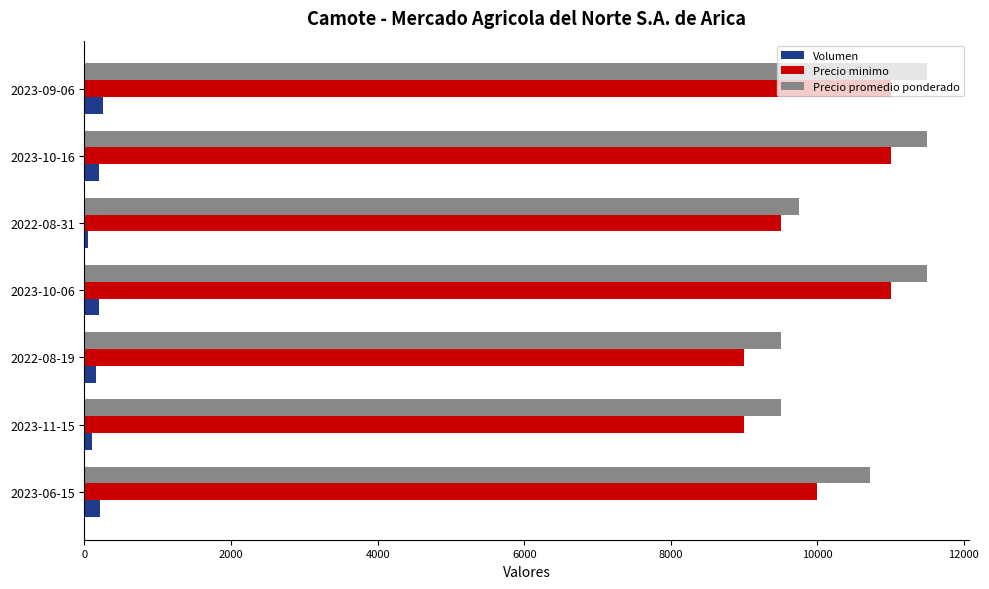

The value of Precio promedio ponderado at 2023-10-06 is 4175. True or false?

False